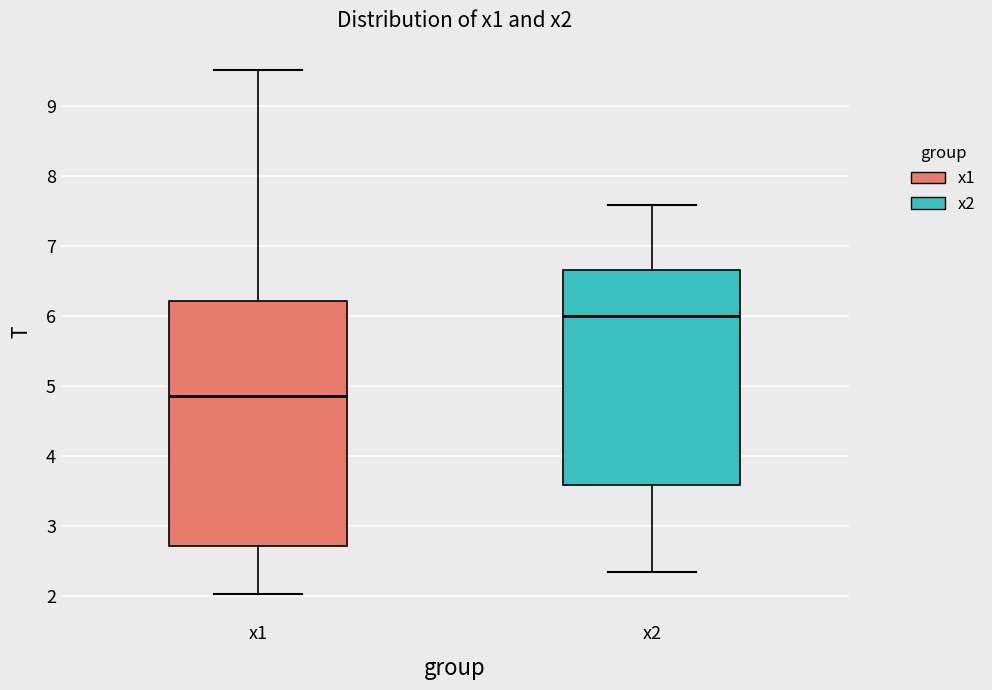

Reading left to right, read every box against the y-axis: the position of its median line, the range the box covers, and the ends of its whiskers. The values are not printed on the chart, so give them approximately, as read against the axis.

x1: median 4.9, box 2.7 to 6.2, whiskers 2.0 to 9.5
x2: median 6.0, box 3.6 to 6.7, whiskers 2.3 to 7.6